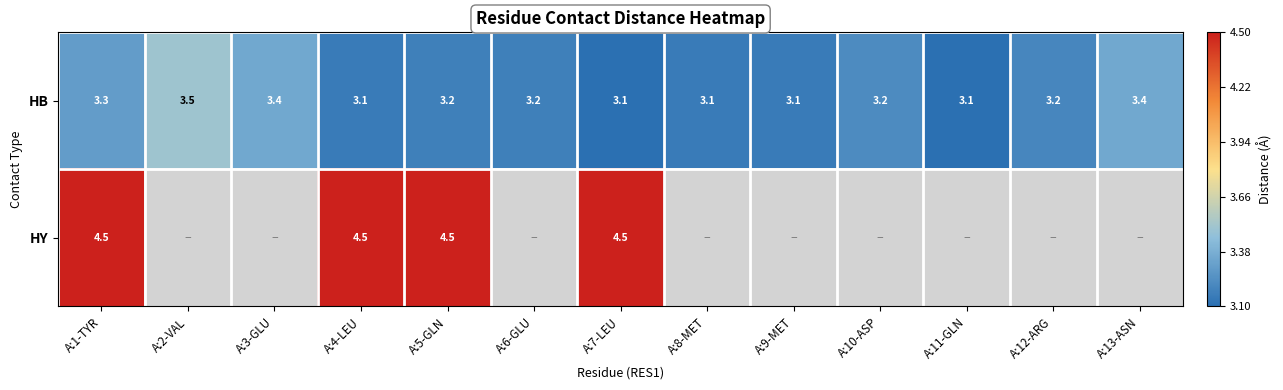

Is it true that HB equals 3.2 at A:5-GLN?

True